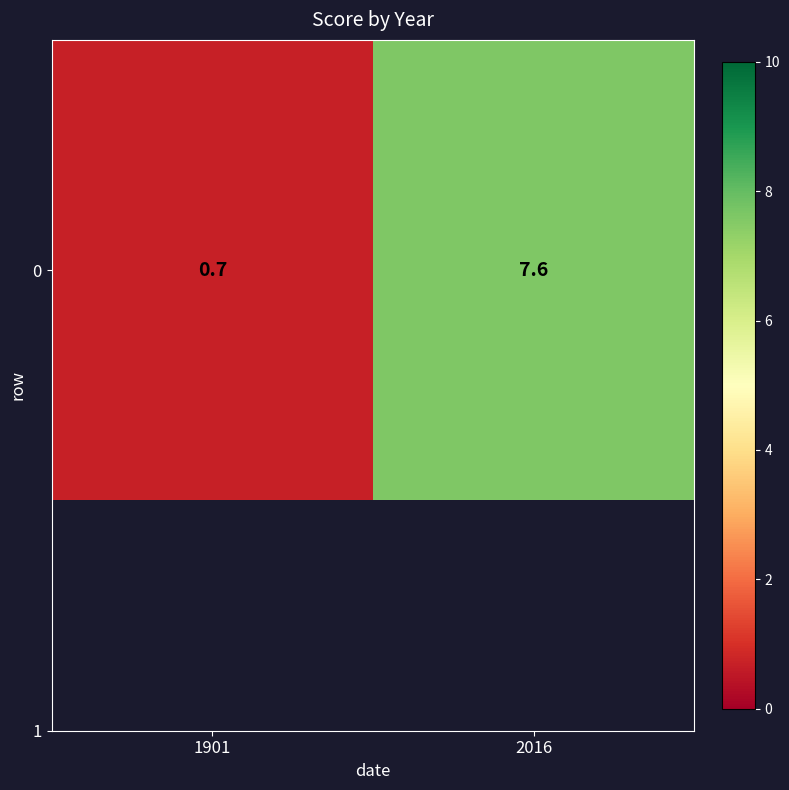

List the labels in order of value, largest first.

2016, 1901